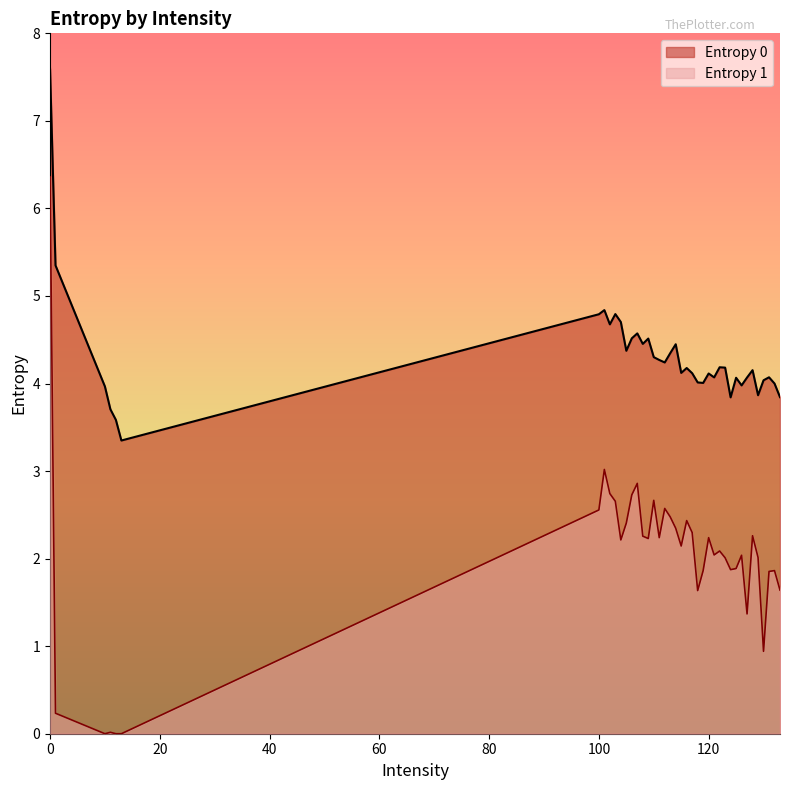

How many lines are shown in the chart?

2